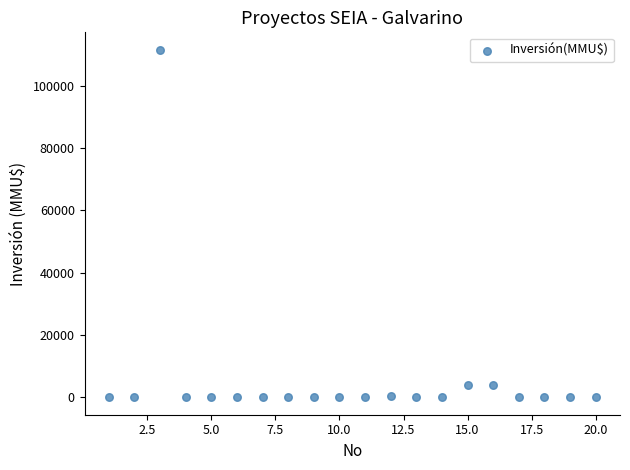

What is the range of X values (max minus min)?

19